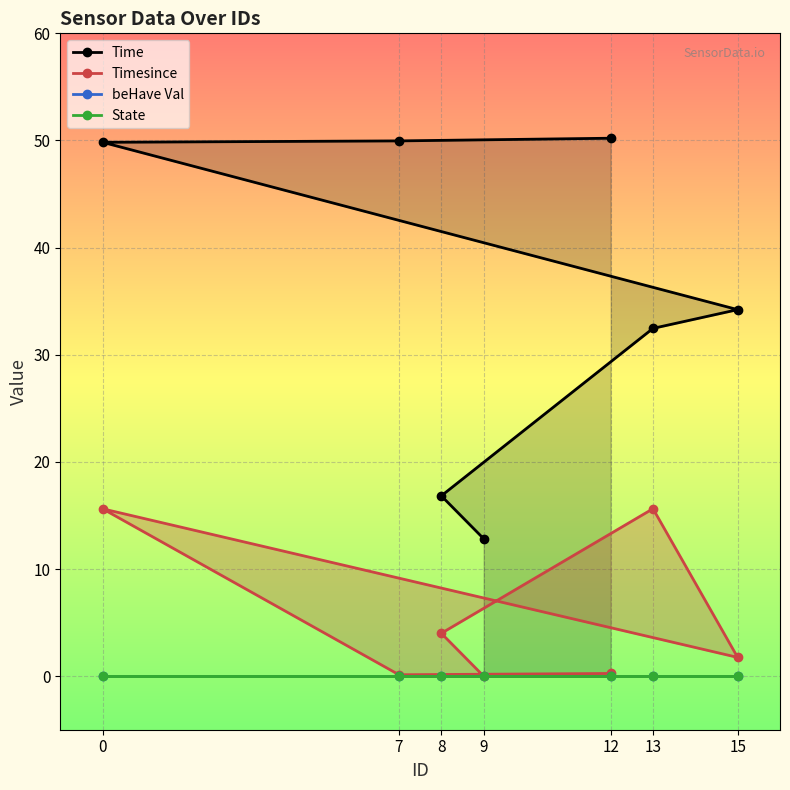

Which has a higher value, 8 or 15?

15